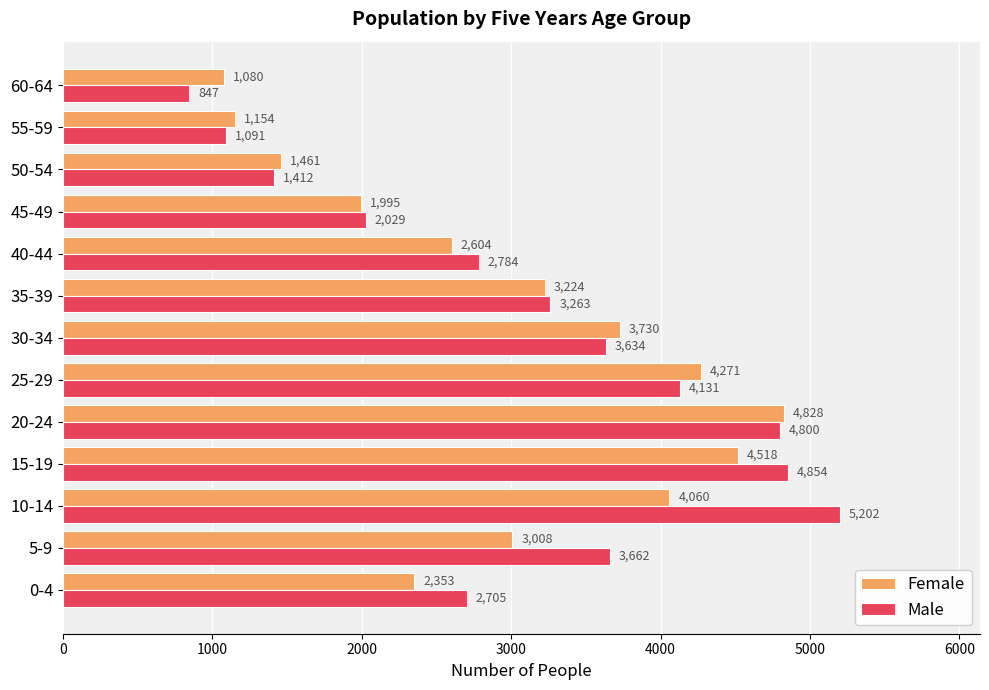

The value of Female at 25-29 is 5947. True or false?

False